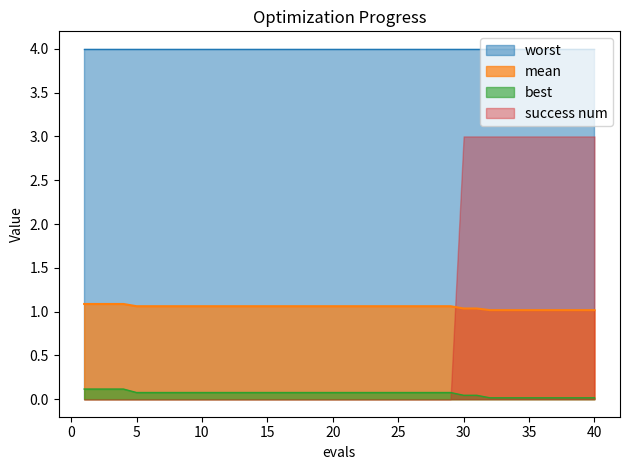

What is the maximum value shown in the chart?

4.0